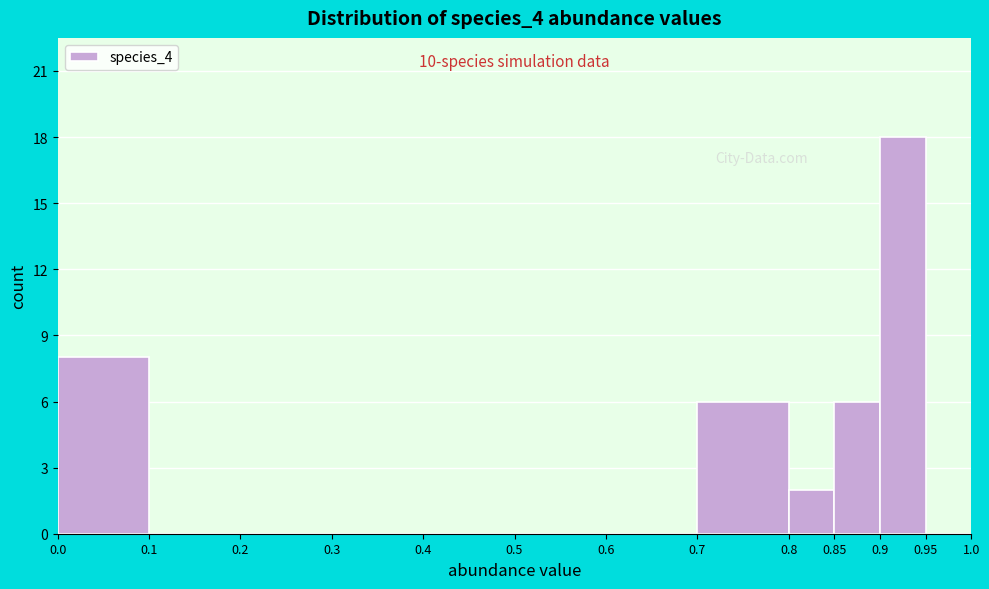

Over which range of the x-axis is the bar tallest?

0.9 to 0.95